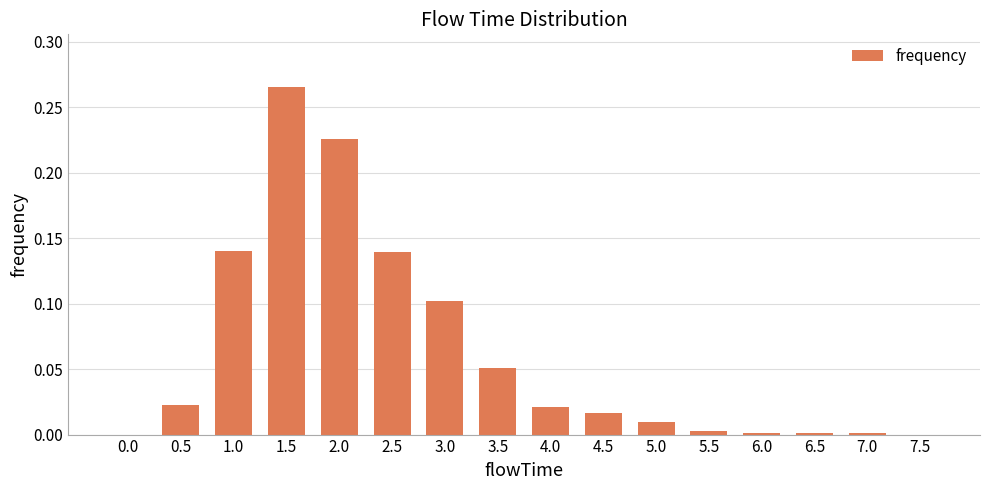

Is it true that the value at 3.5 is 0.1?

True